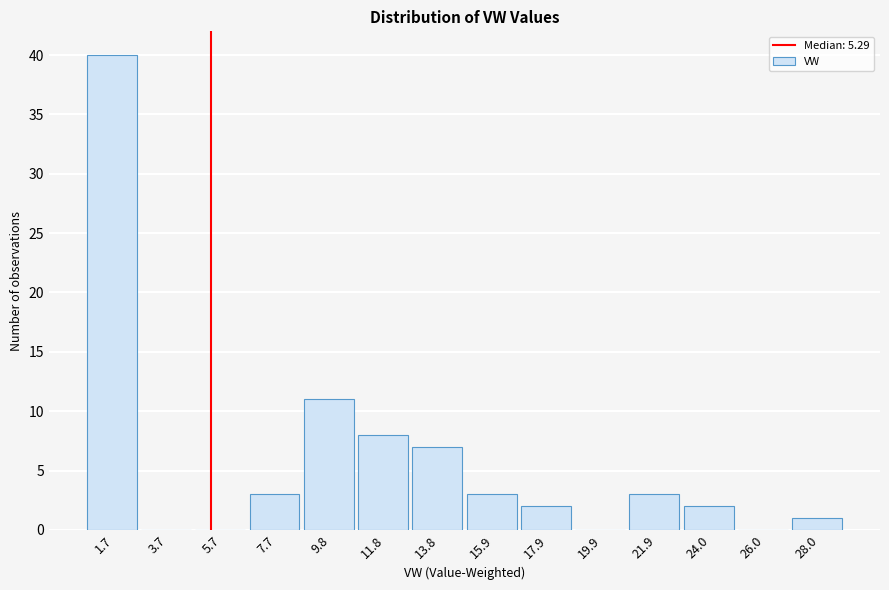

Reading left to right, list every bar in this chart as the range it spans on the x-axis followed by its height. Neither the bar edges nor the heights are printed on the chart, so give them approximately, as read against the axes.

0.5 to 2.5: 40
2.5 to 4.5: 0
4.5 to 6.5: 0
6.5 to 9.0: 3
9.0 to 11.0: 11
11.0 to 13.0: 8
13.0 to 15.0: 7
15.0 to 17.0: 3
17.0 to 19.0: 2
19.0 to 21.0: 0
21.0 to 23.0: 3
23.0 to 25.0: 2
25.0 to 27.0: 0
27.0 to 29.0: 1